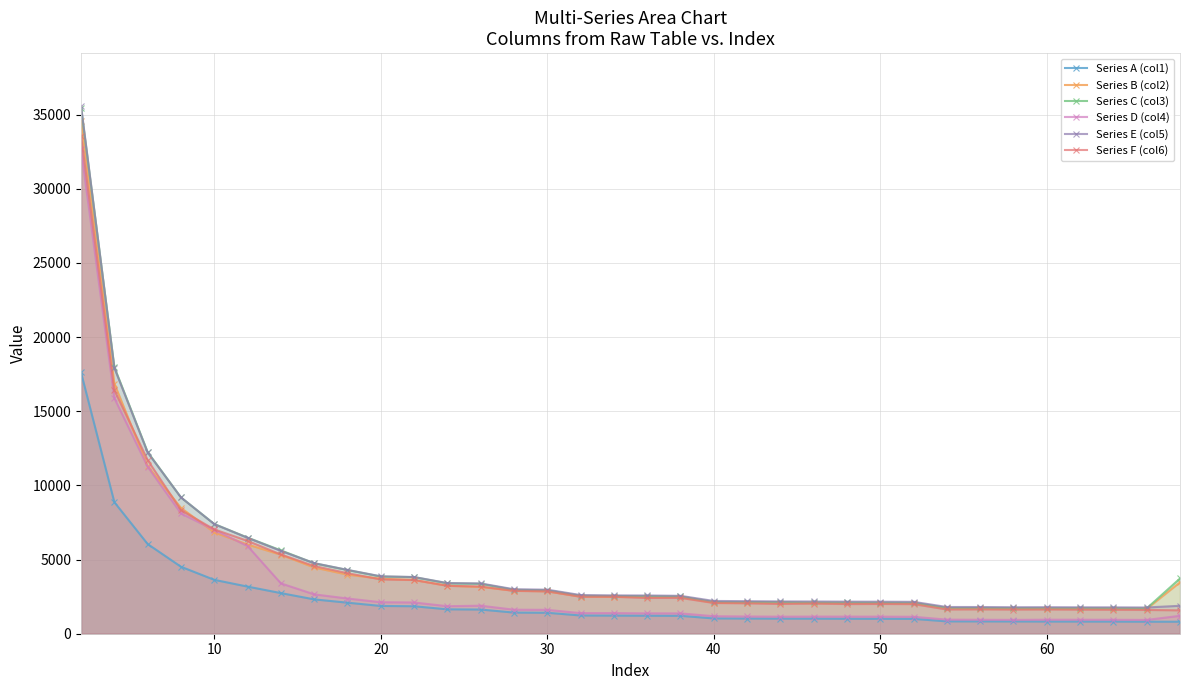

What is the minimum value for Series C (col3)?

1707.2